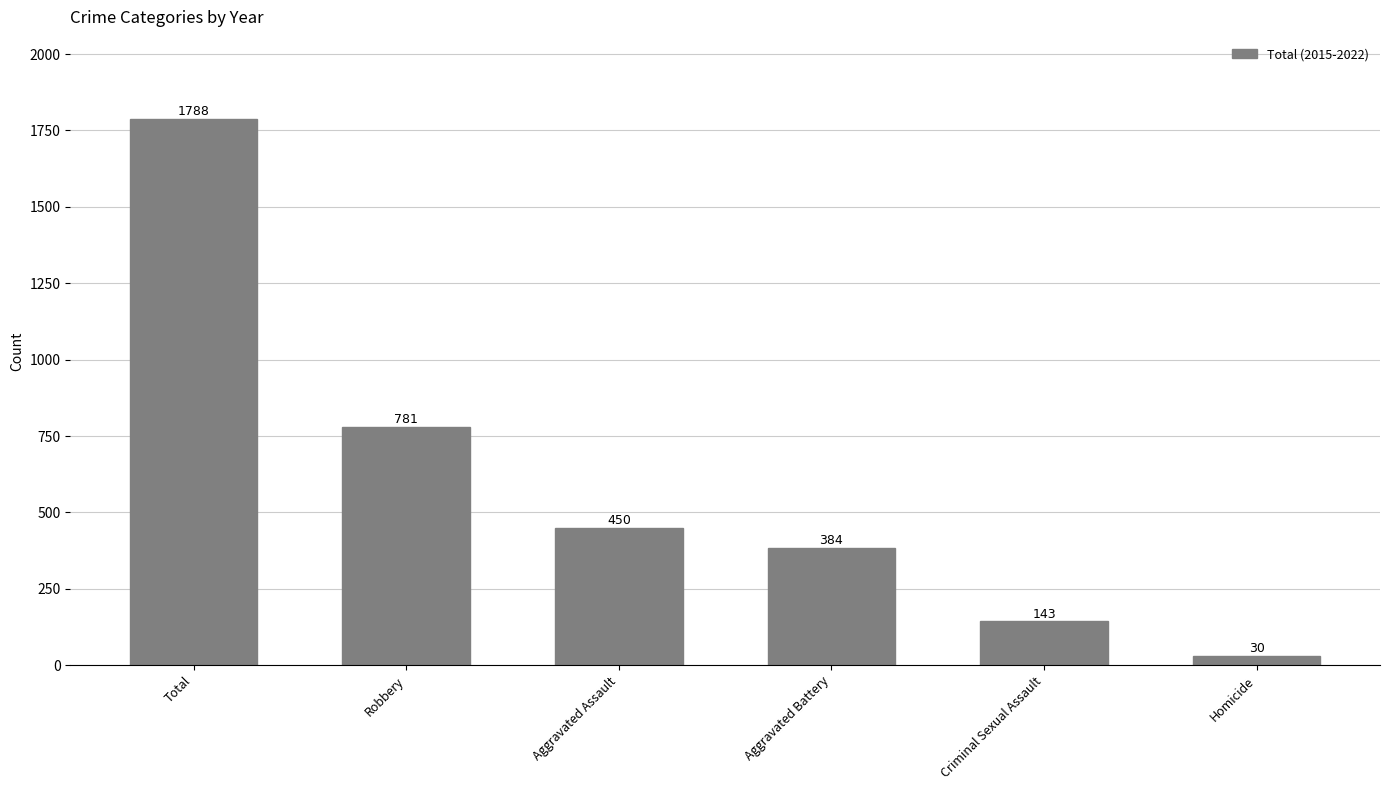

List the labels in order of value, largest first.

Total, Robbery, Aggravated Assault, Aggravated Battery, Criminal Sexual Assault, Homicide